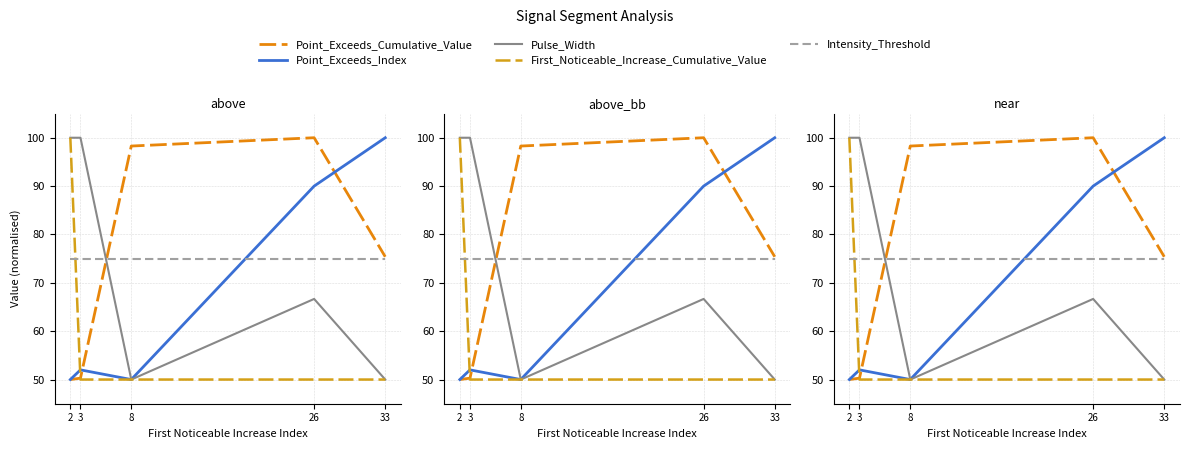

What are all the series names shown in the legend?

Point_Exceeds_Cumulative_Value, Point_Exceeds_Index, Pulse_Width, First_Noticeable_Increase_Cumulative_Value, Intensity_Threshold